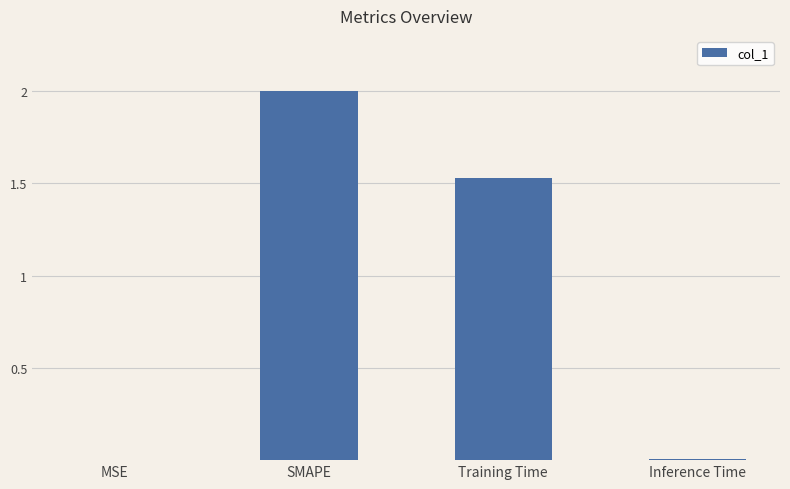

What is the average value?

0.9